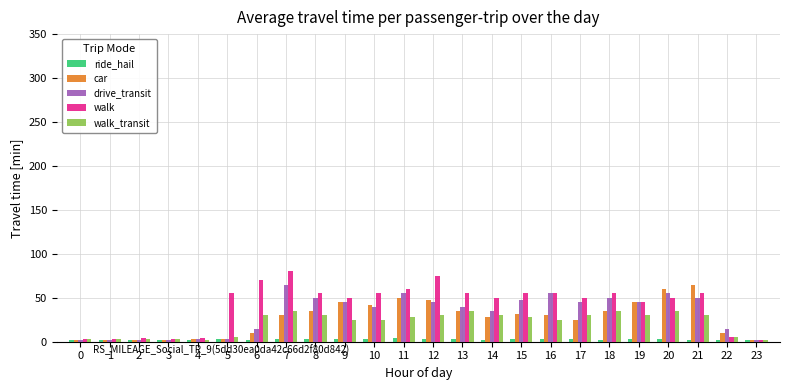

Which category has the highest value in the drive_transit series?

7